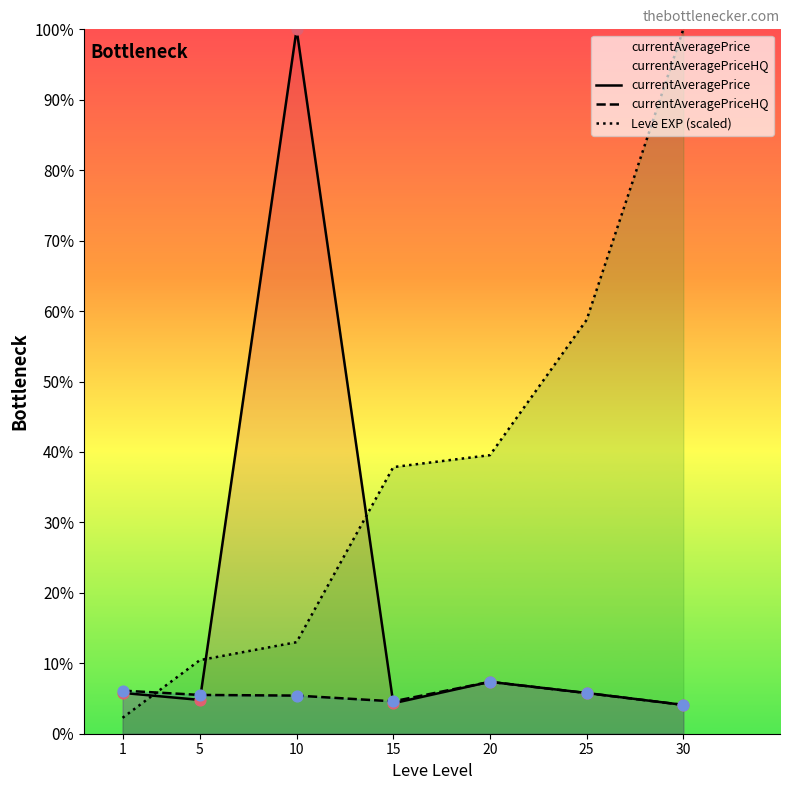

At which category is the sum across all series the highest?

10